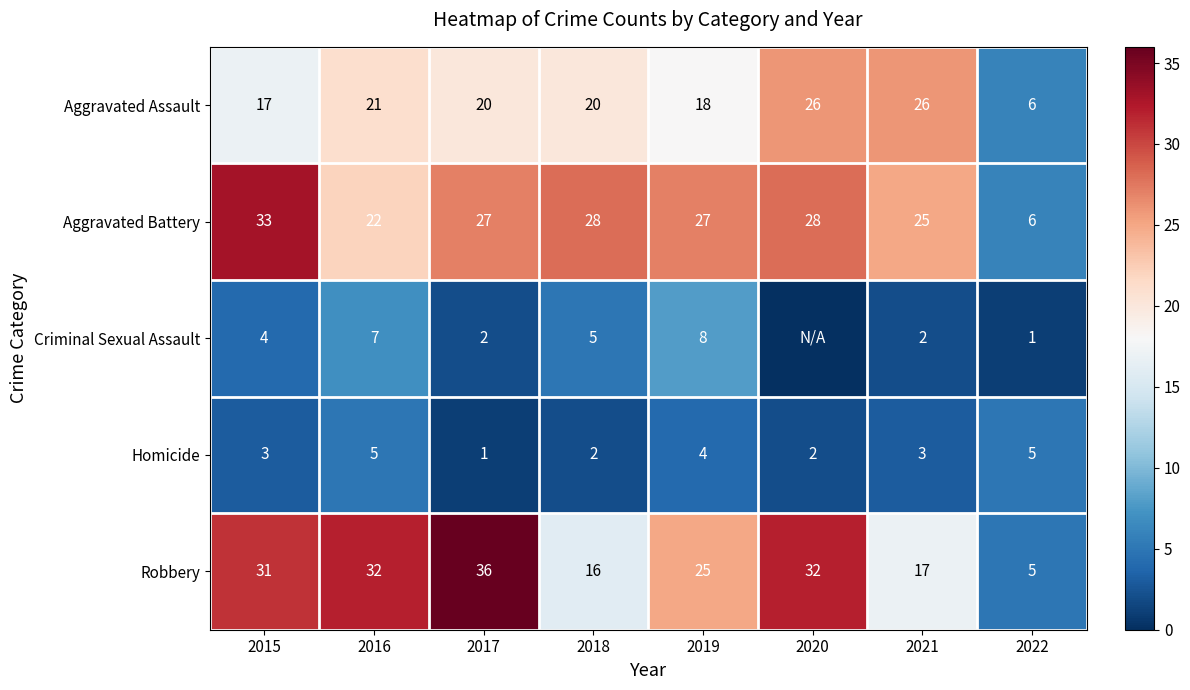

At which category does the chart reach its minimum across all series?

2020